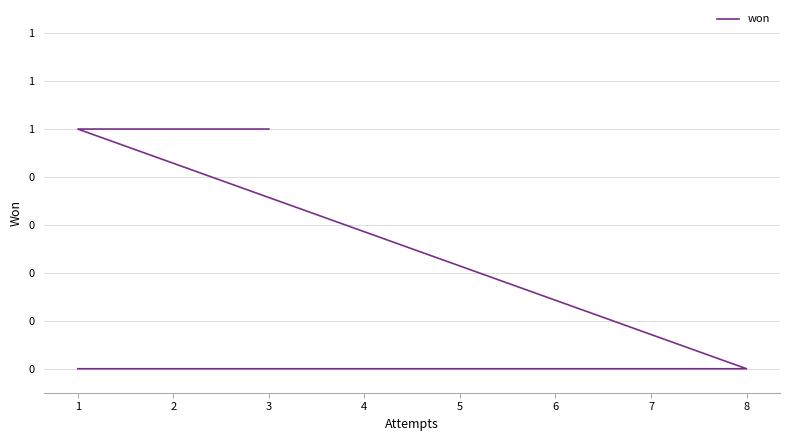

The value at 2 is 1. True or false?

True